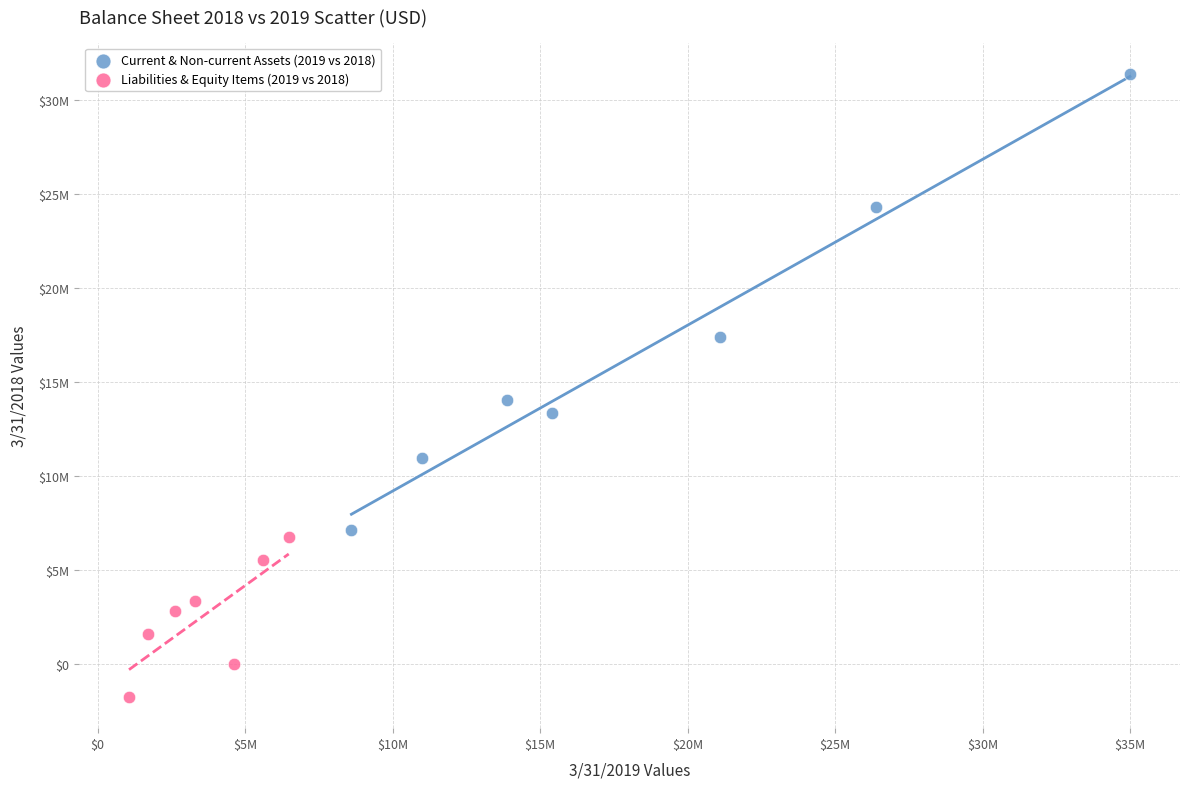

Which series has the largest Y range (max minus min)?

Current & Non-current Assets (2019 vs 2018)